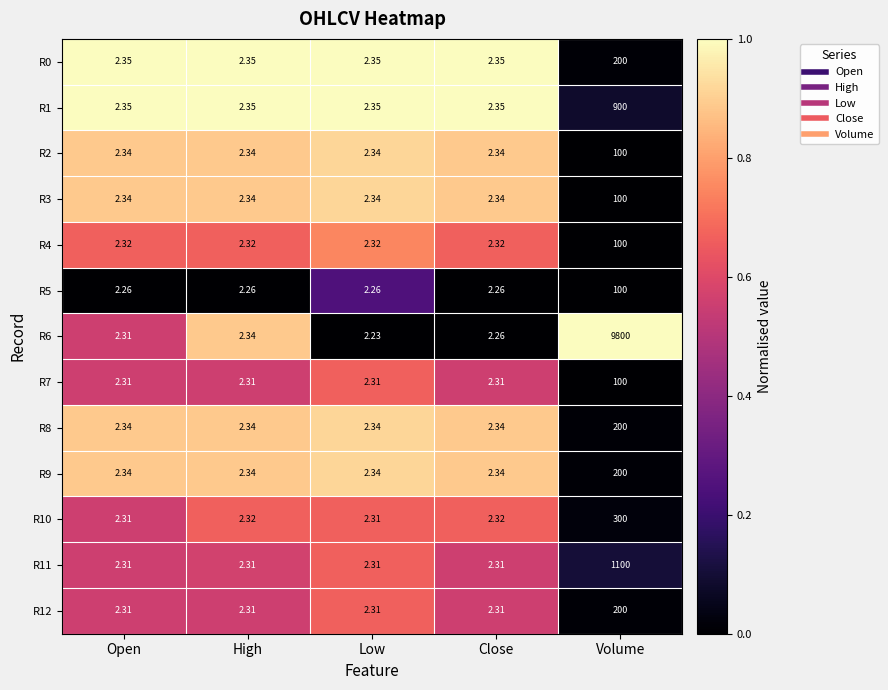

Is the value of R5 at Low greater than the value of R1 at Volume?

No